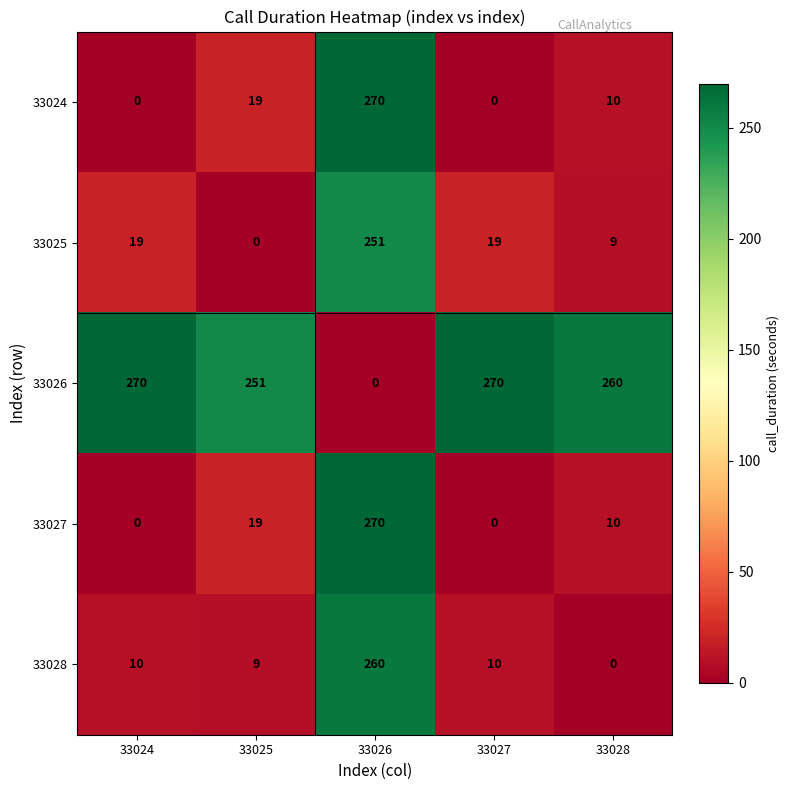

What is the approximate value of 33028 at 33025, to the nearest 10?

10